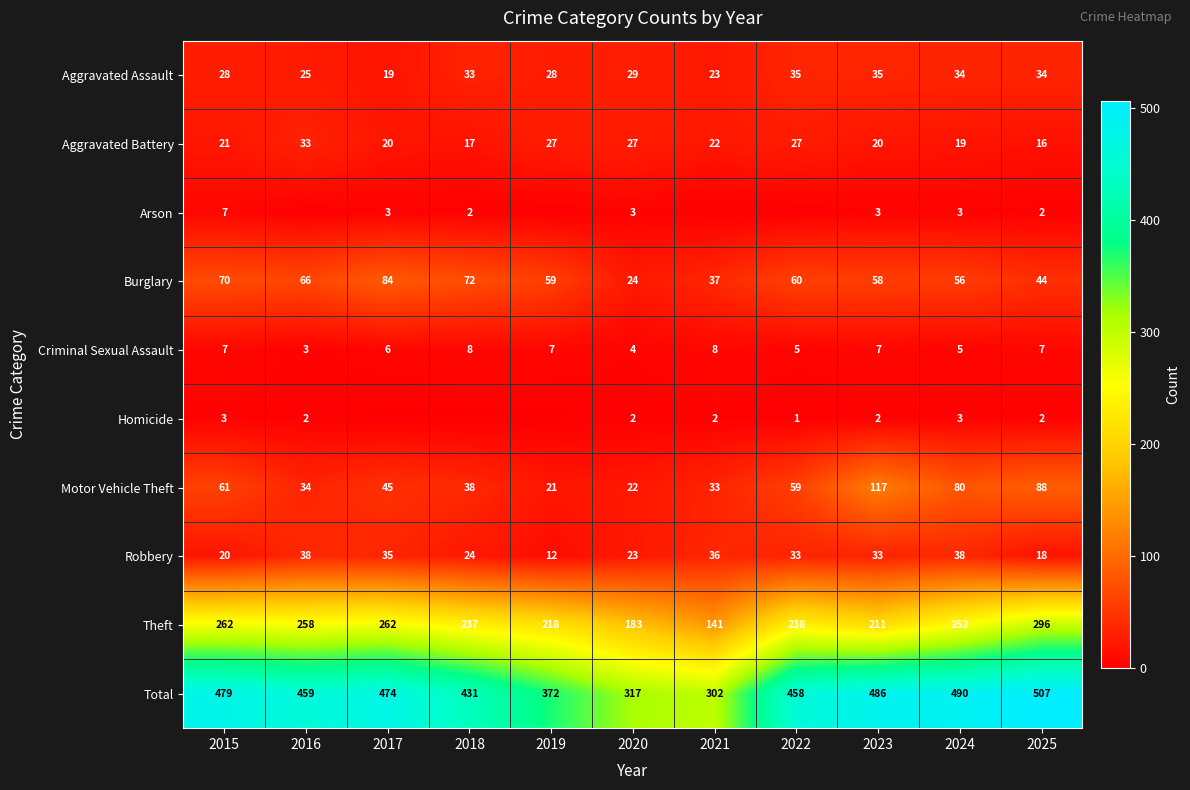

What is the total value across all series at 2017?

948